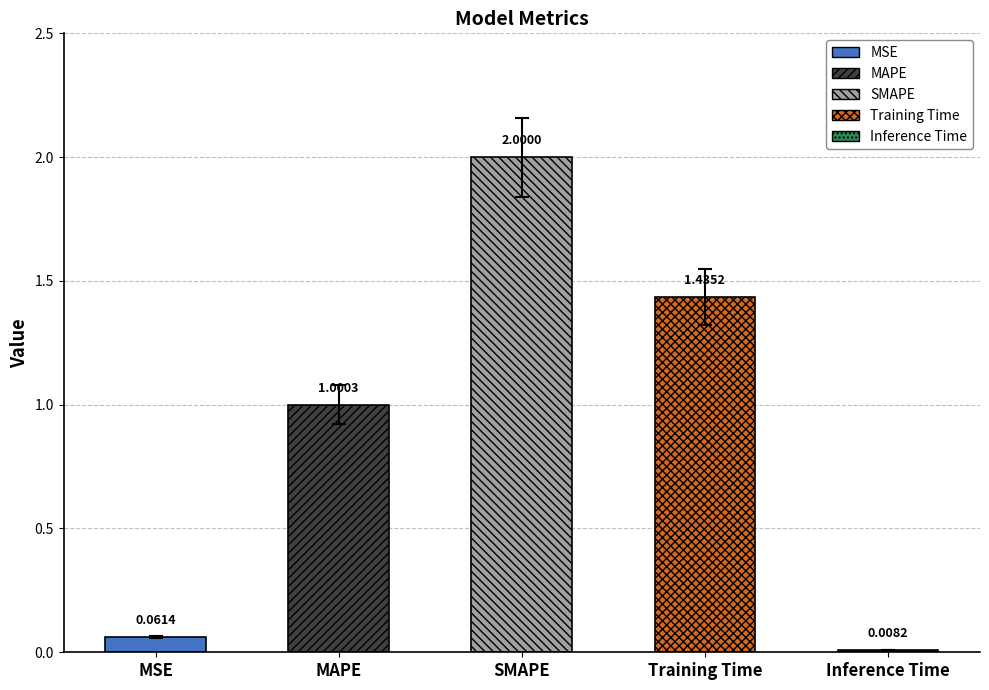

Where is the data nearest to the value 0?

Inference Time